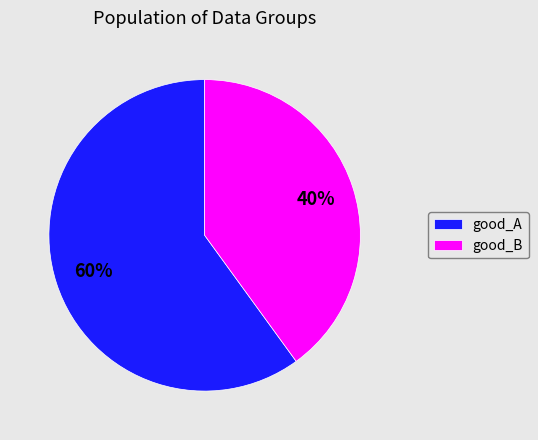

Is it true that good_A is 60% of the pie?

True